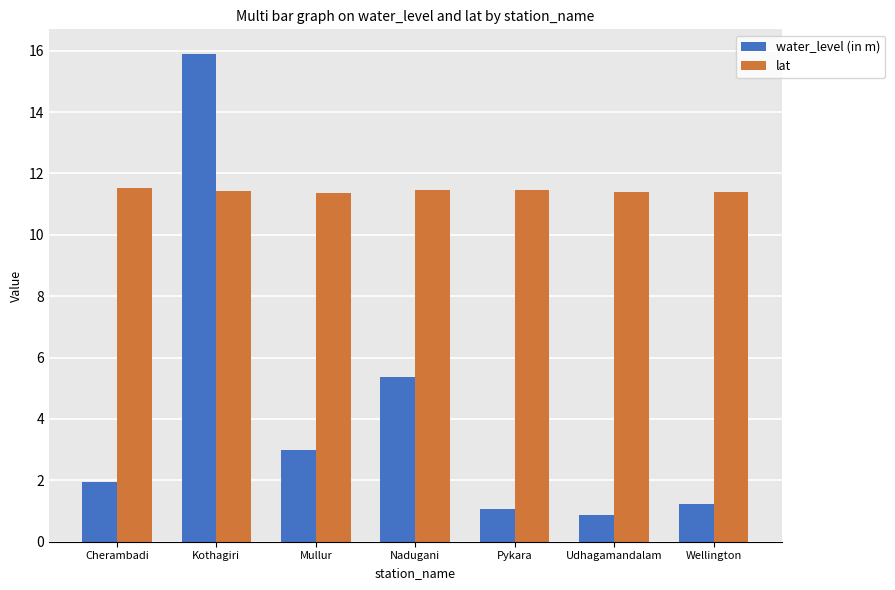

At which category is the sum across all series the highest?

Kothagiri